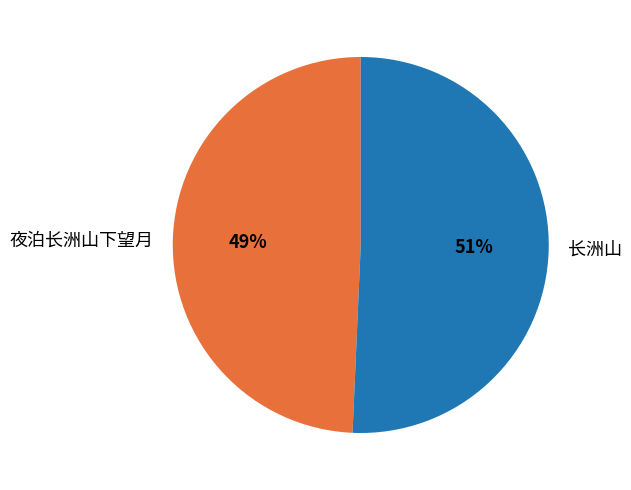

How many slices are in this pie chart?

2